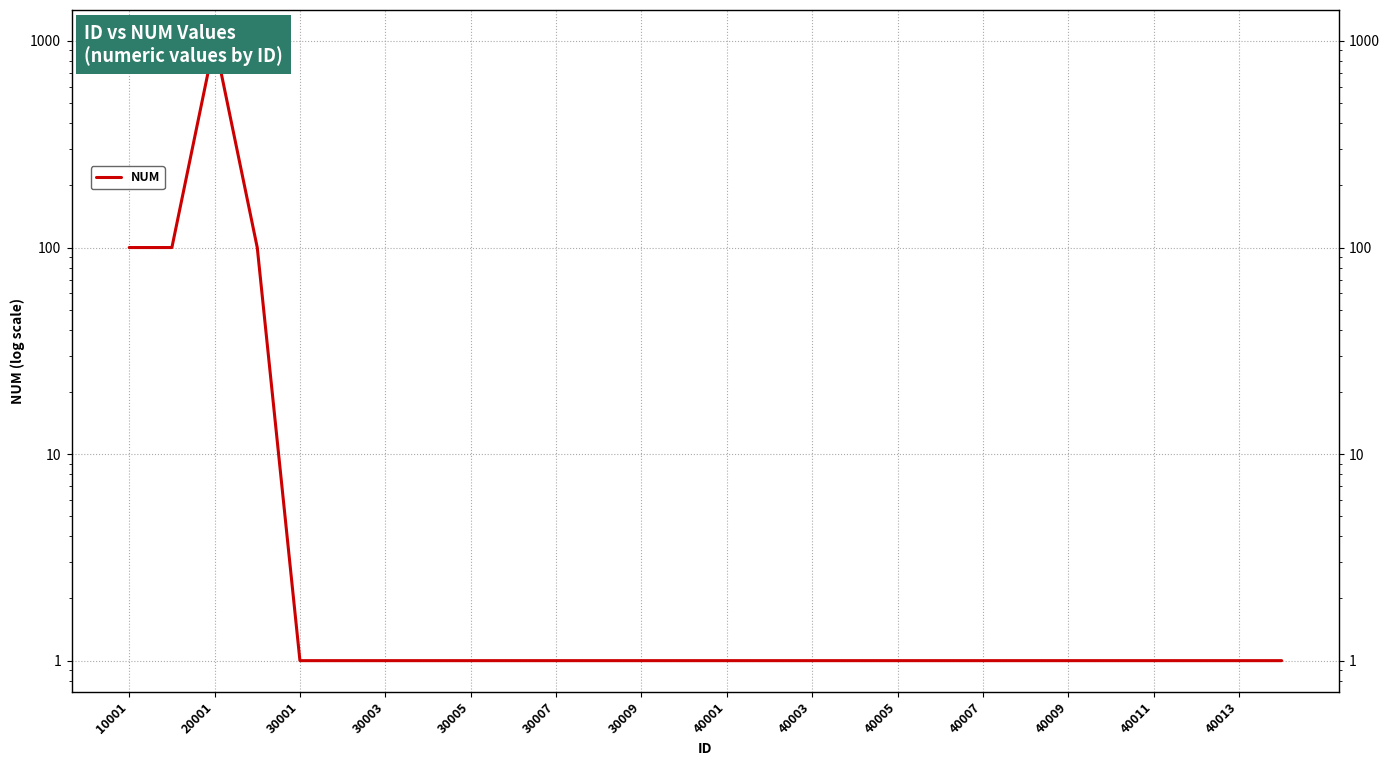

Does the chart display data point markers on the line(s)?

No